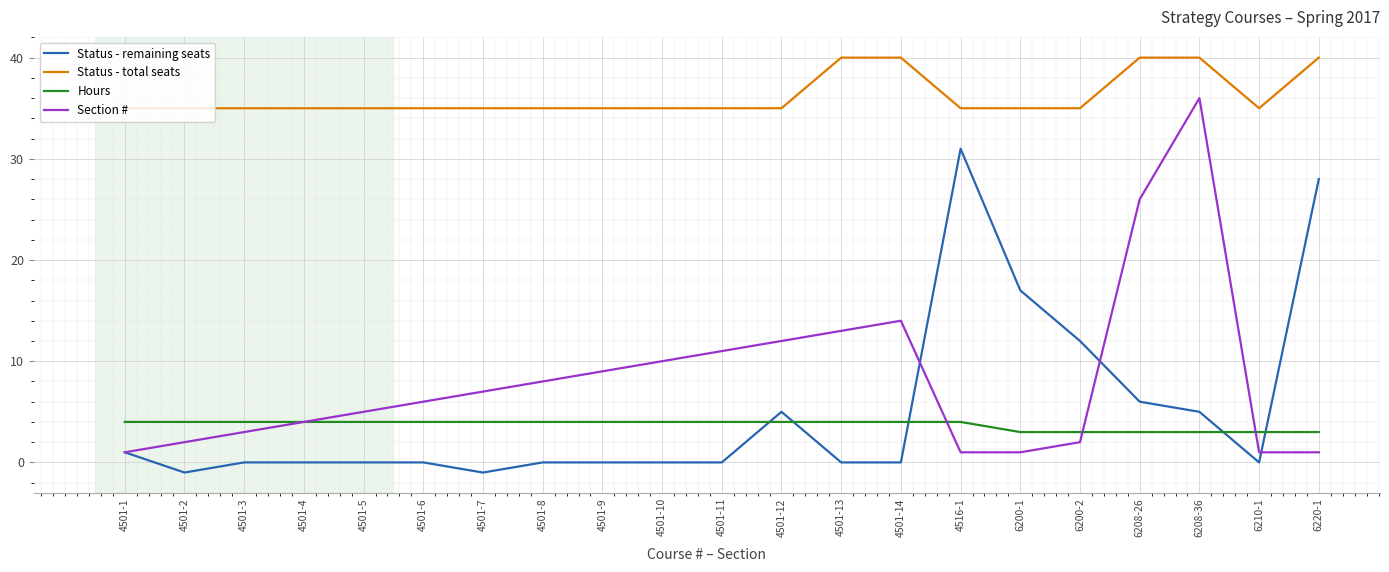

Which series has the widest spread of values?

Section #